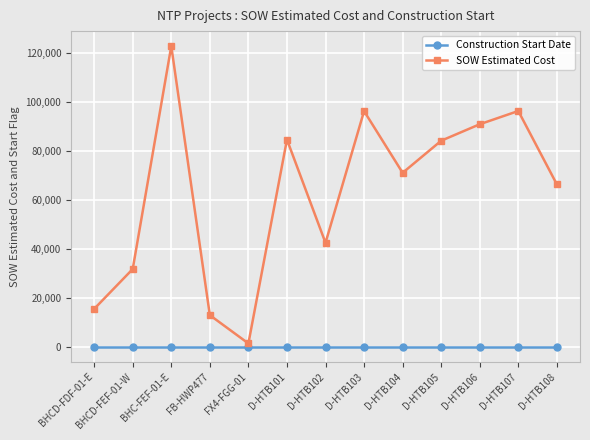

At how many categories does at least one series exceed 93915?

3